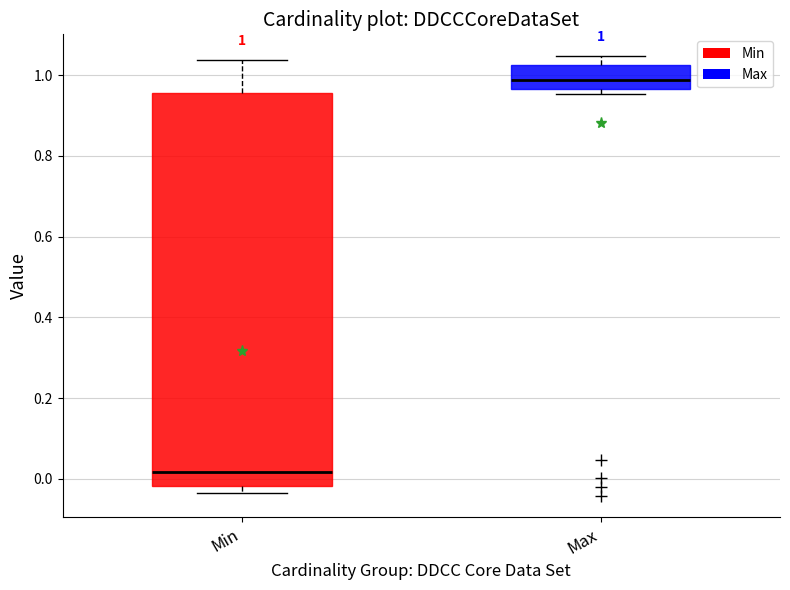

Comparing the boxes themselves (not the whiskers), which one is the tallest?

Min